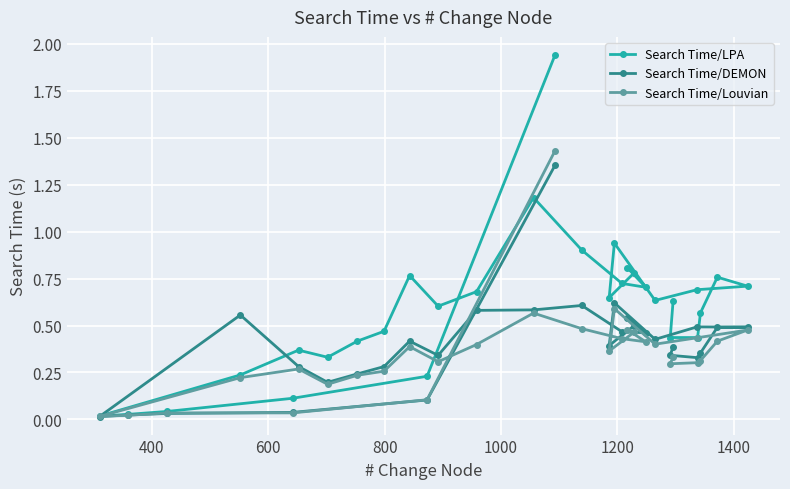

Which series has the largest total across all categories?

Search Time/LPA